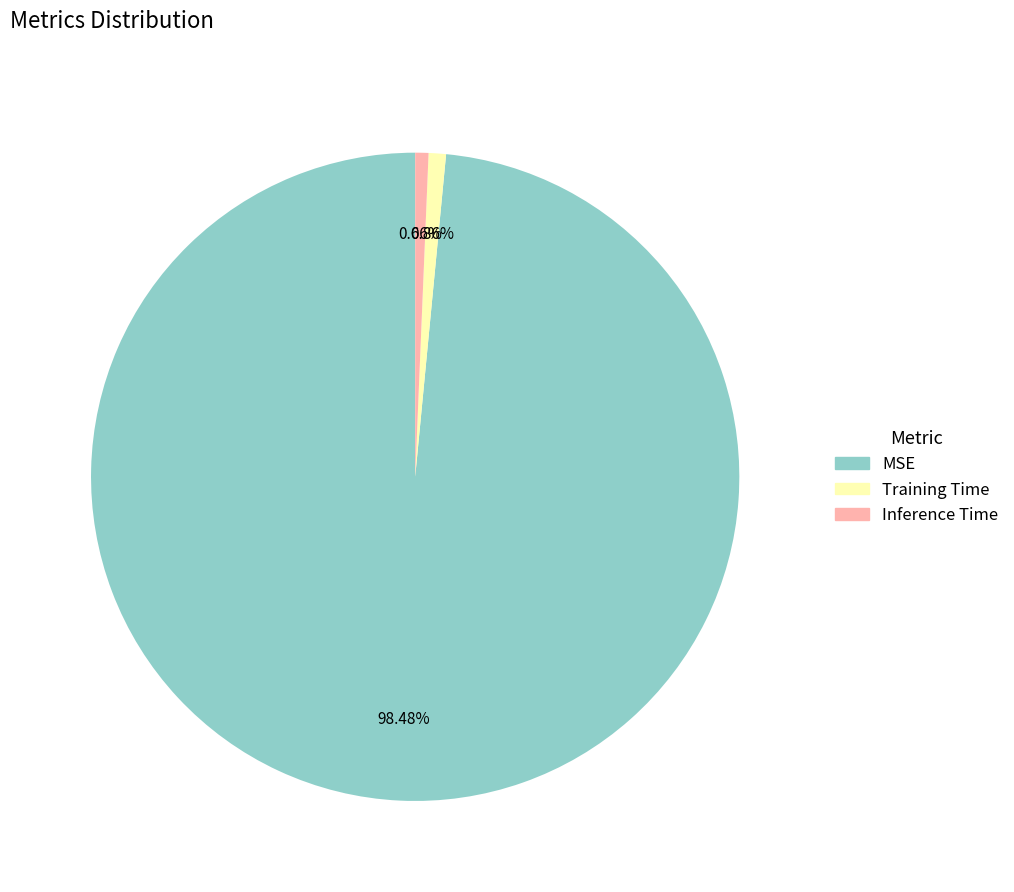

Between Inference Time and MSE, which is larger?

MSE